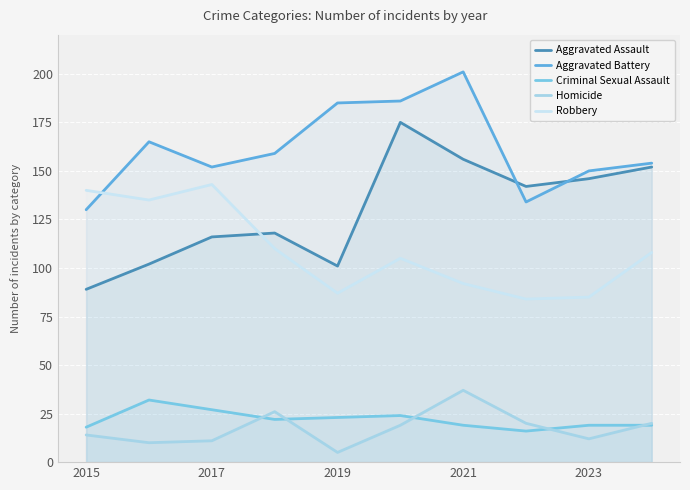

How many lines are shown in the chart?

5